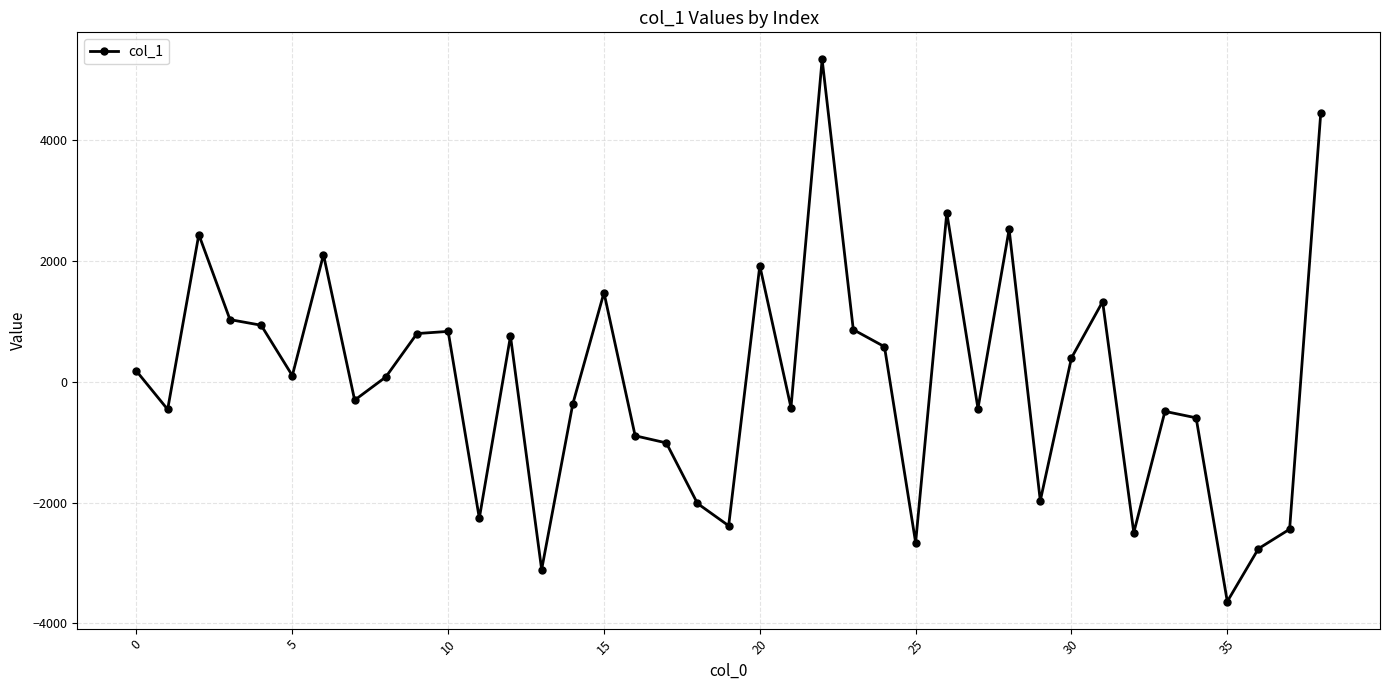

What is the sum of all values?

185.5